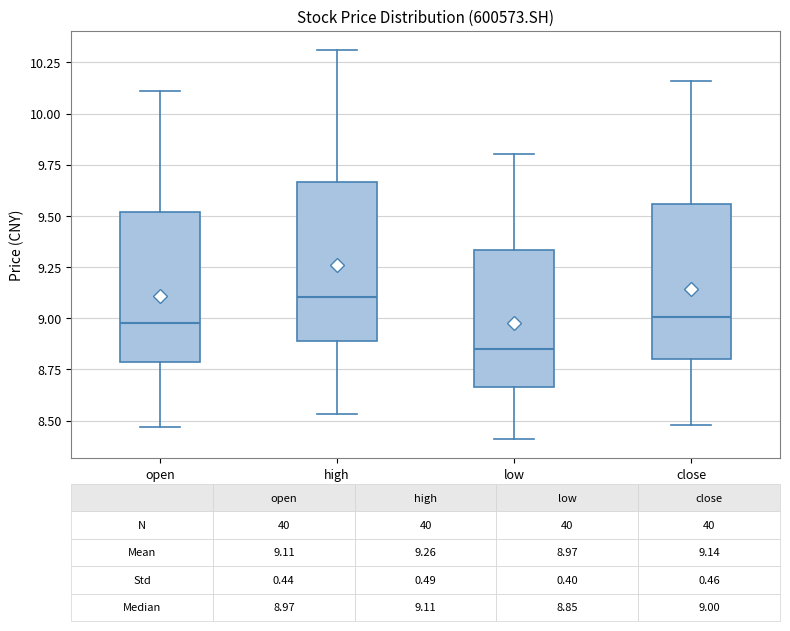

Which box's median line is the lowest?

low